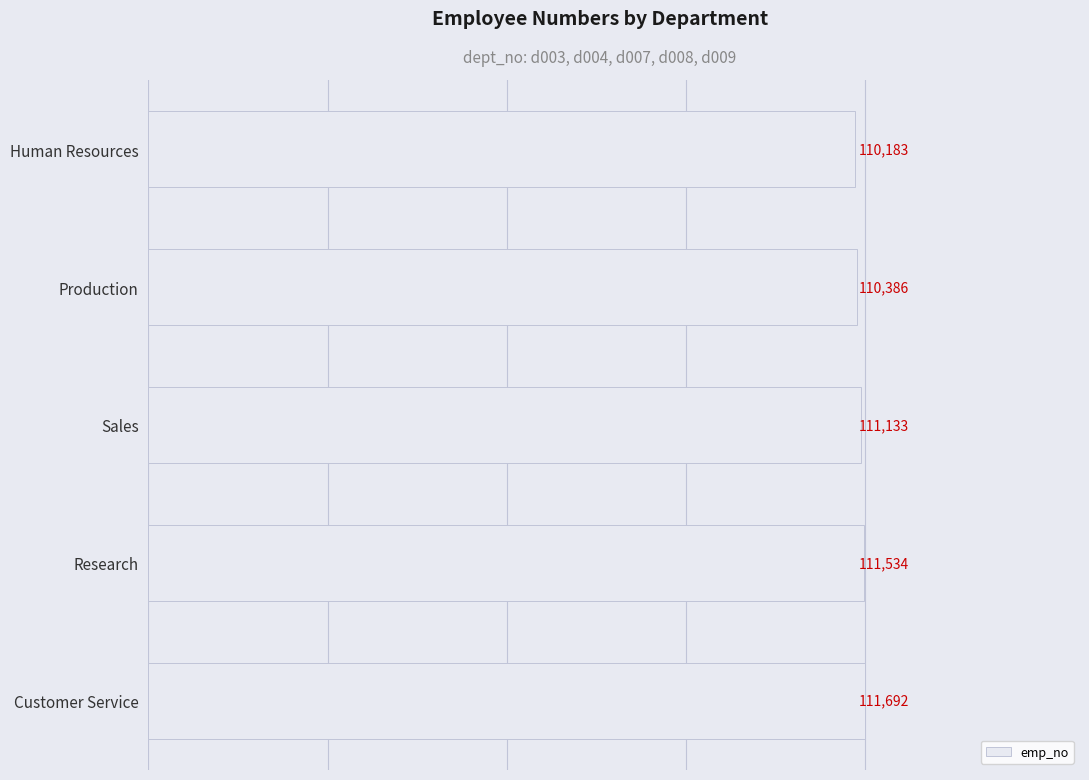

Rank the categories by value from lowest to highest.

Human Resources, Production, Sales, Research, Customer Service